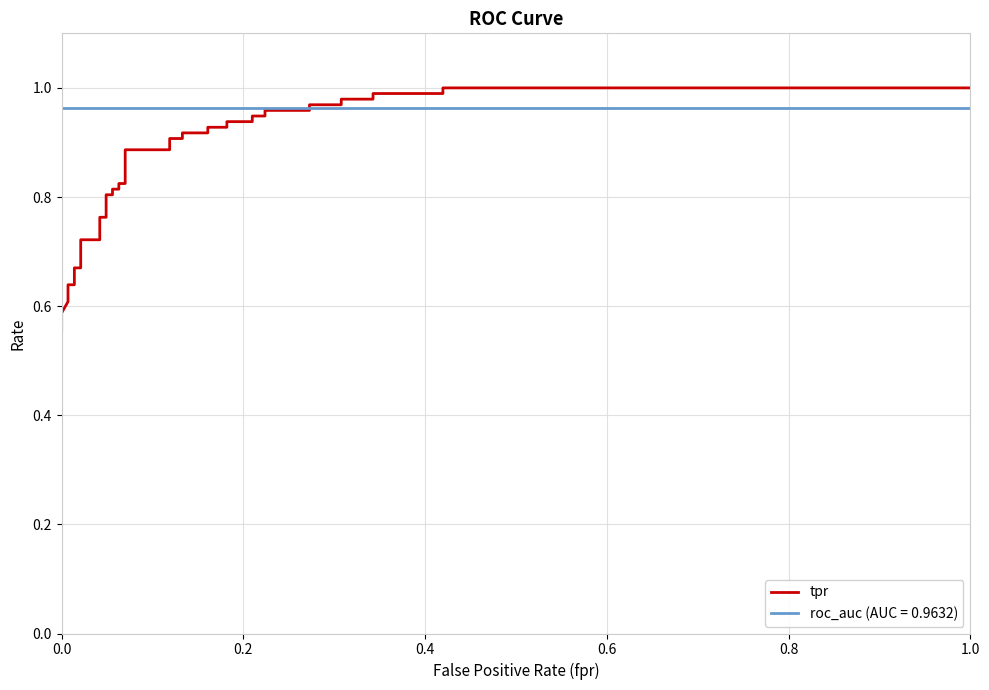

What is the greatest value displayed?

1.0